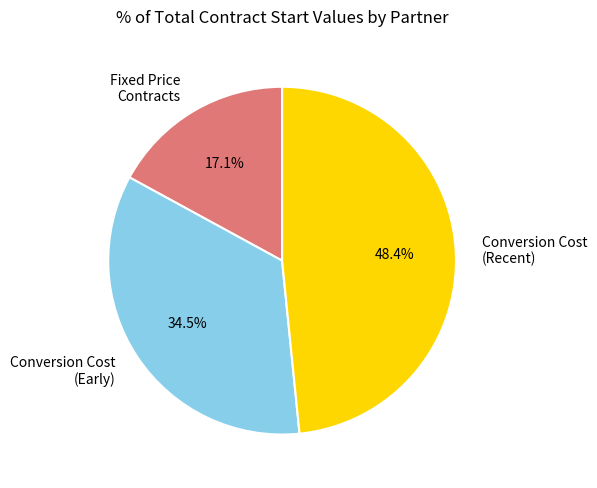

Does Fixed Price Contracts represent more than half of the total?

No